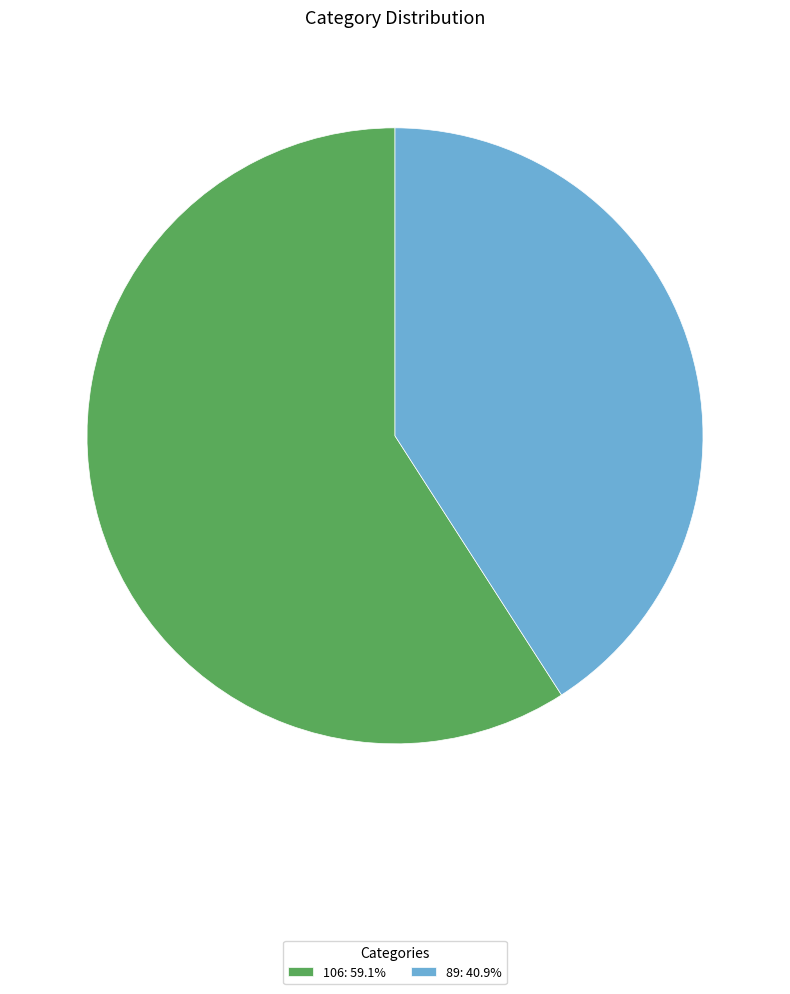

True or false: 106 accounts for 59% of the total.

True